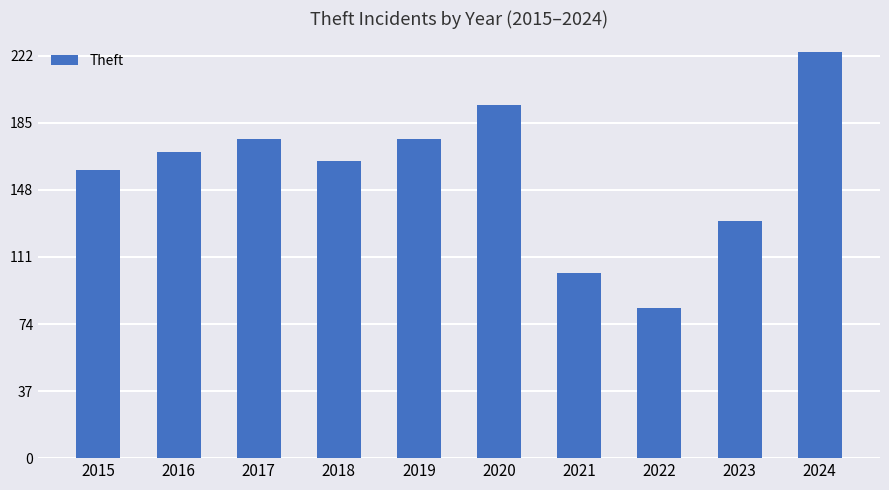

The value at 2019 is 305. True or false?

False